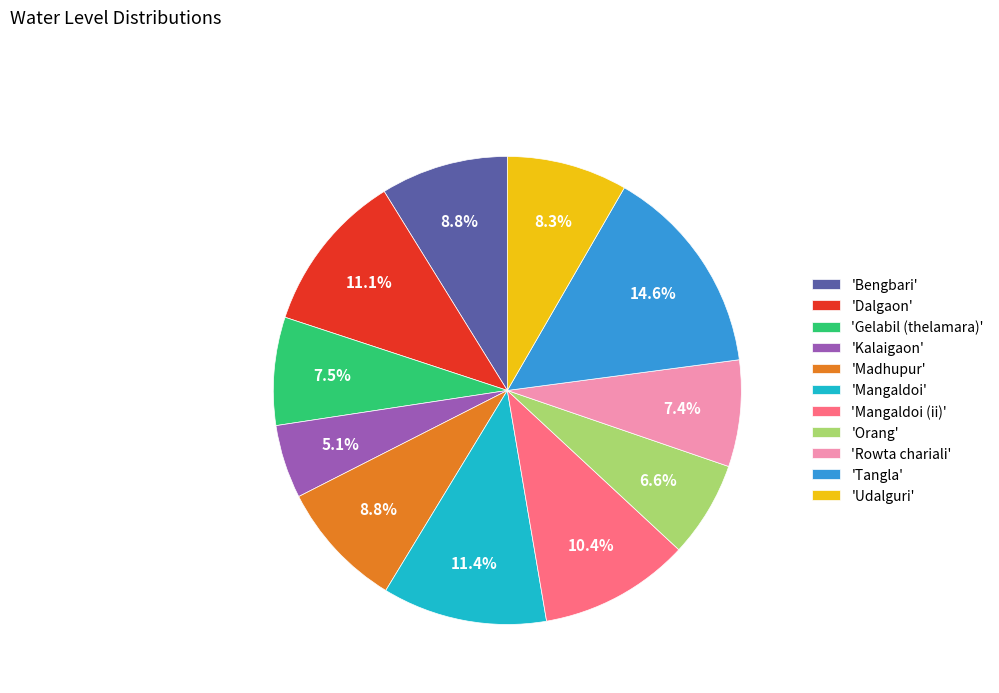

How many slices are in this pie chart?

11